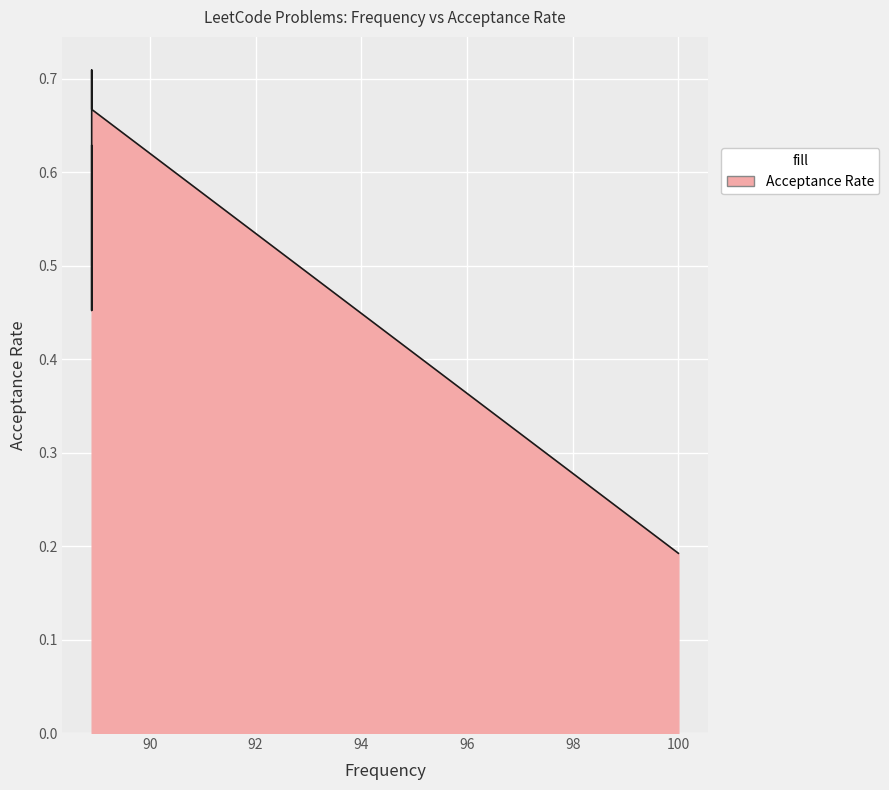

What is the sum of the values at 88.9 and 88.9?

1.1